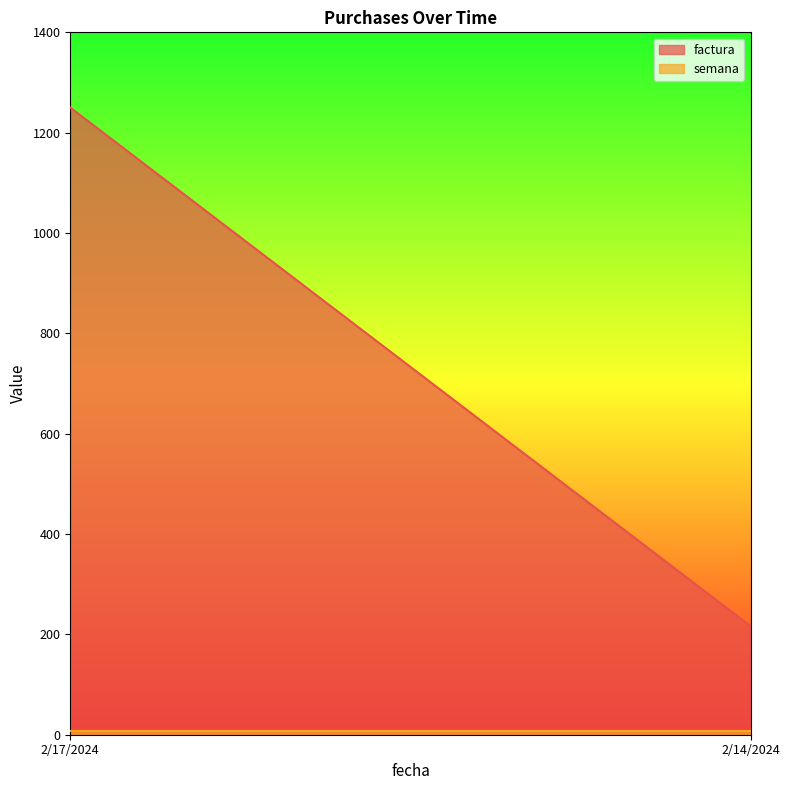

True or false: factura has a value of 376.5 at 2/14/2024.

False